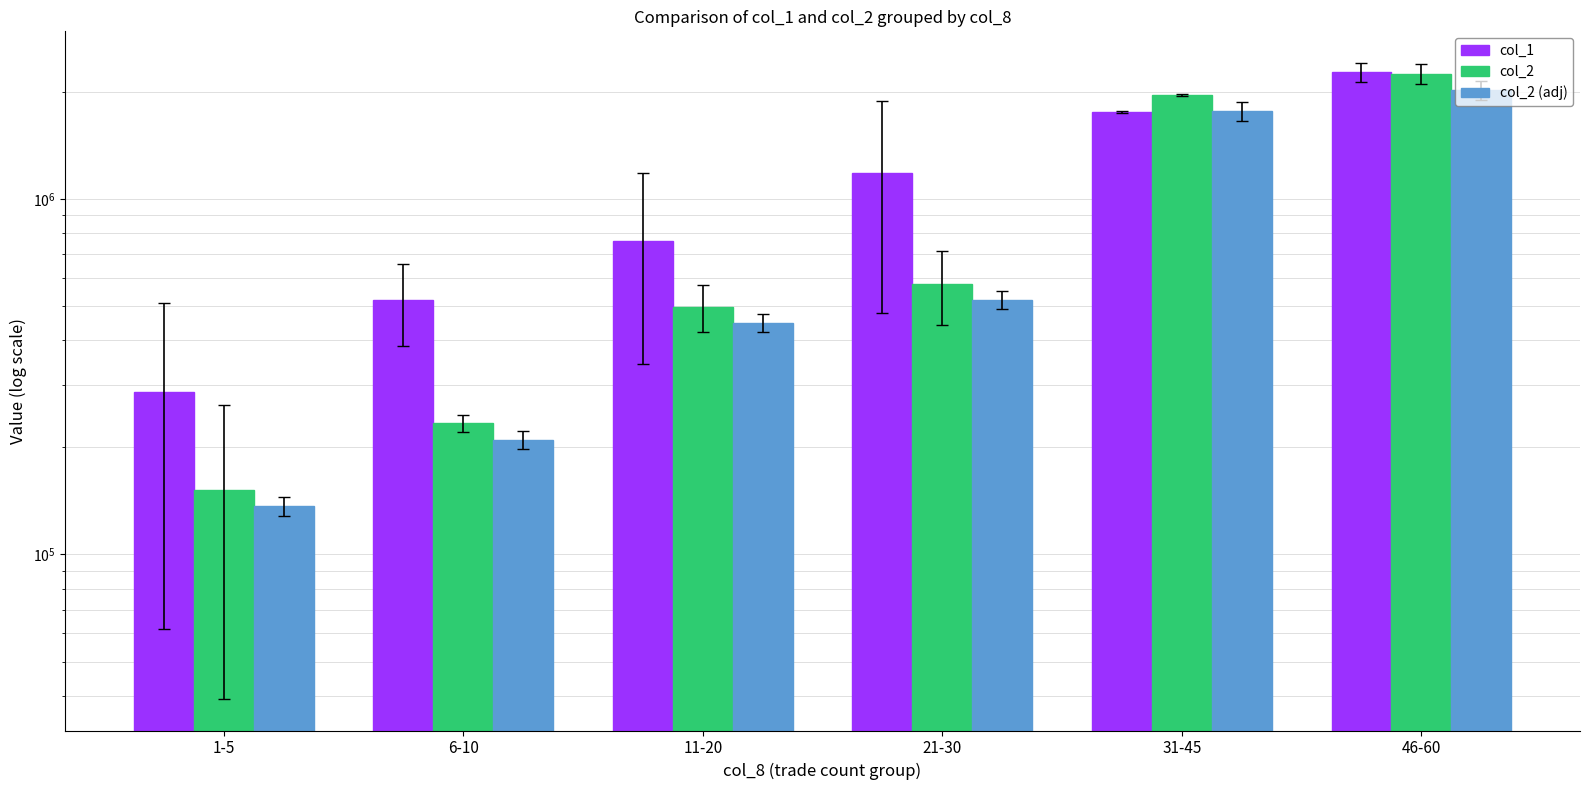

How many categories are shown in the chart?

6